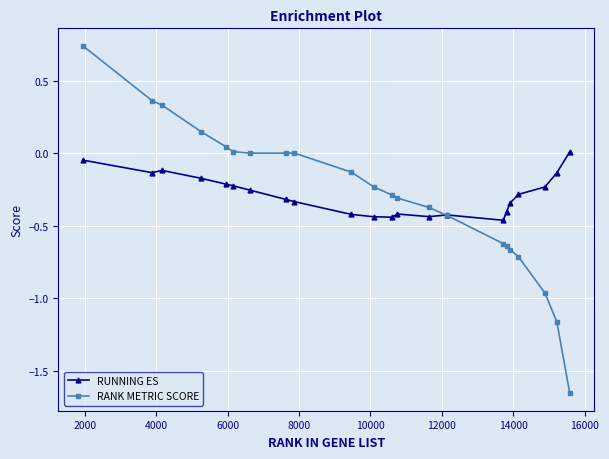

How many data points in RUNNING ES are above 0?

1